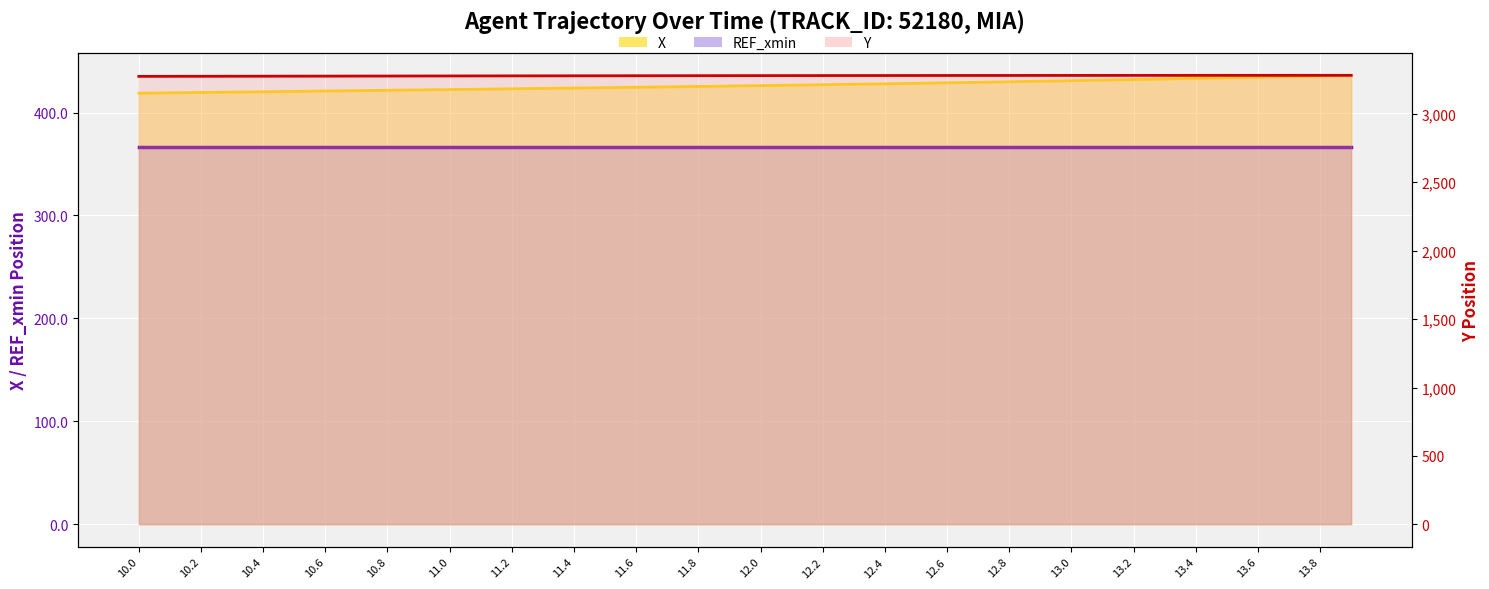

What is the total value across all series at 11.6?

3702.6